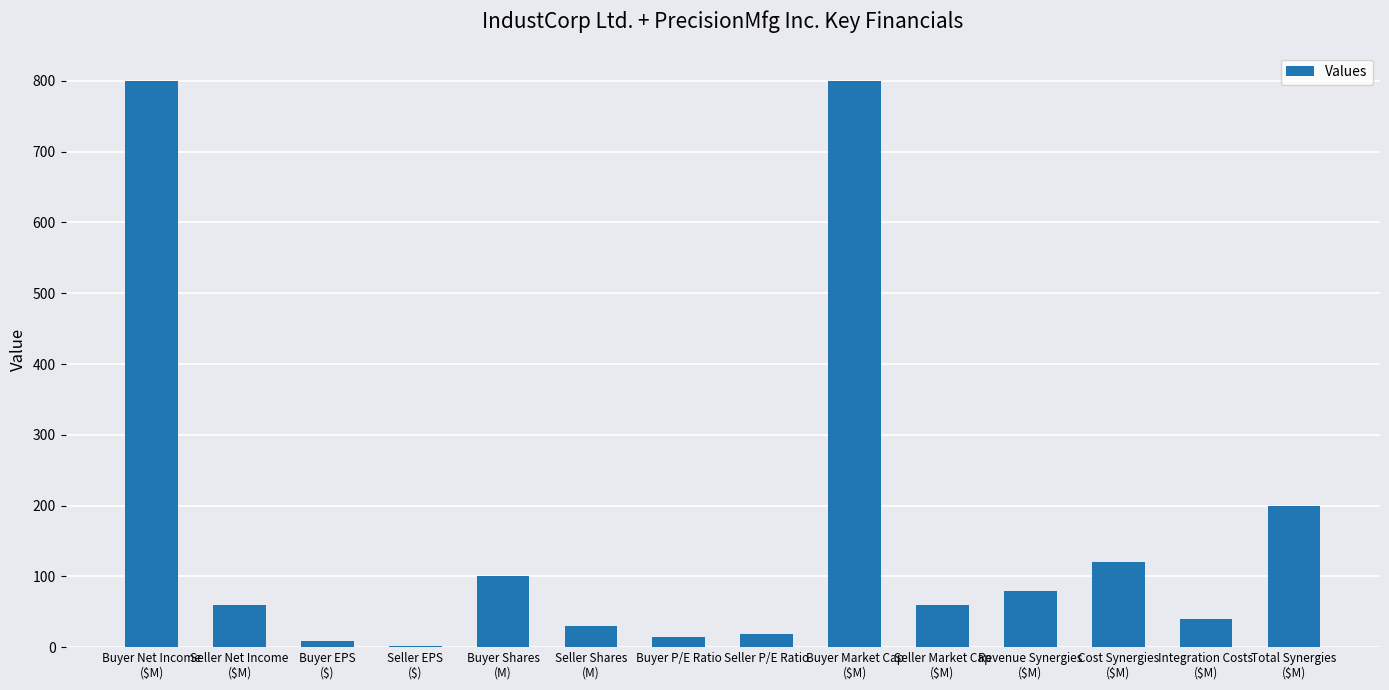

What is the sum of all values?

2333